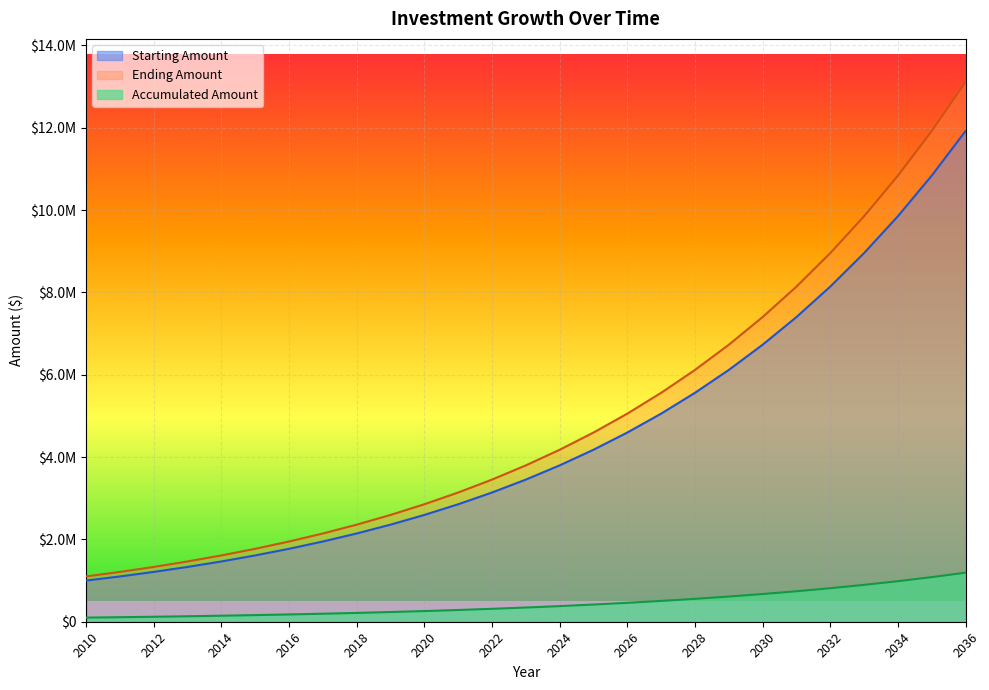

At 2015, list the series in order from smallest to largest.

Accumulated Amount, Starting Amount, Ending Amount